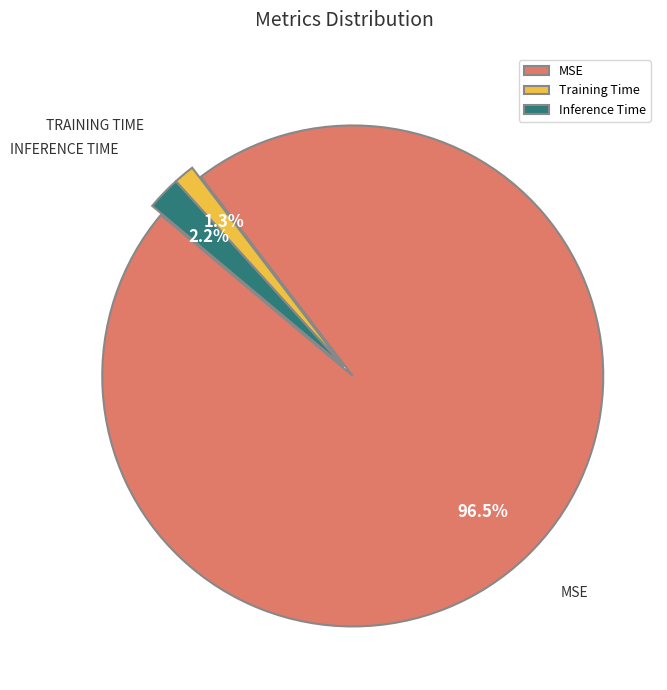

Between Training Time and MSE, which is larger?

MSE